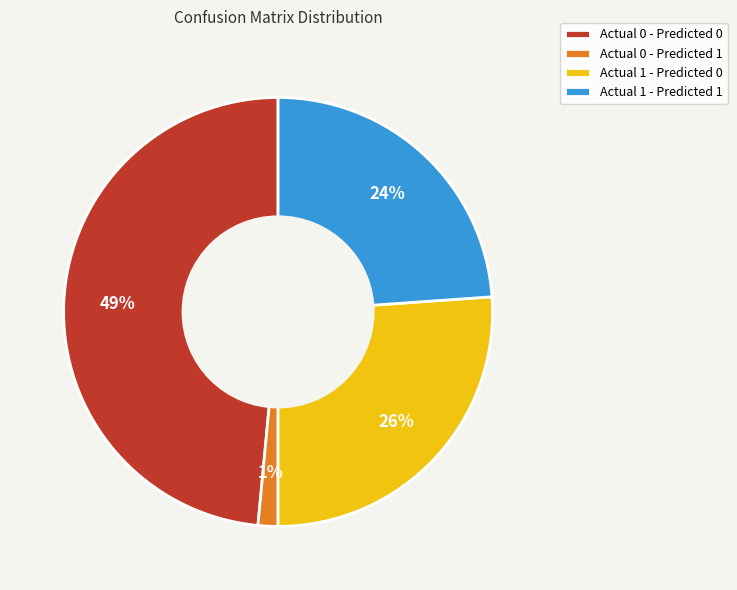

To the nearest percent, what is the average slice percentage?

25%